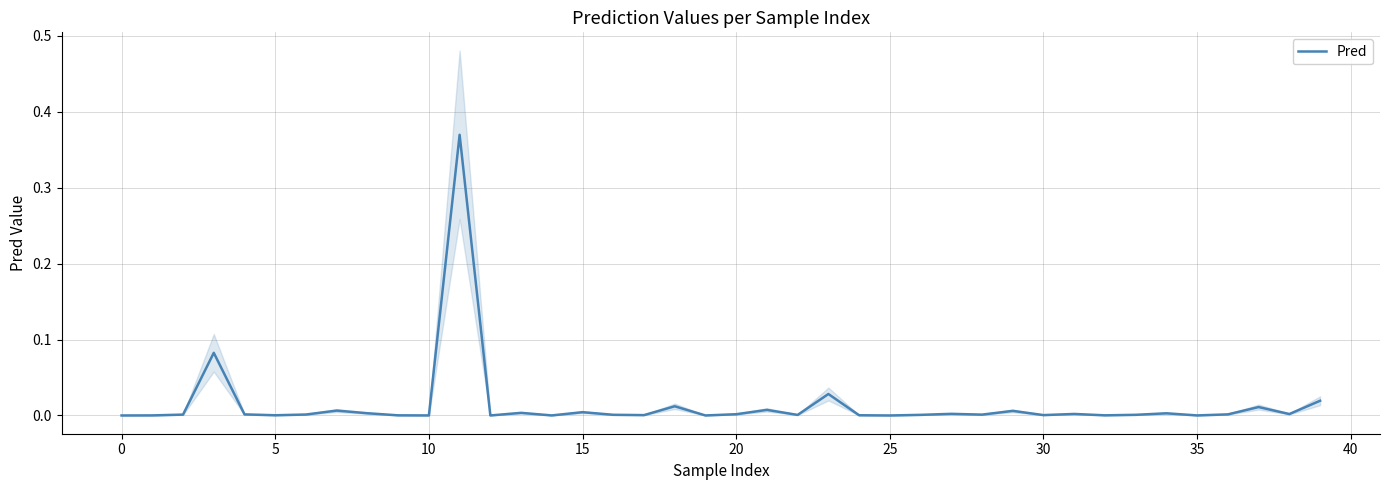

What is the label of the 13th point from the right?

27